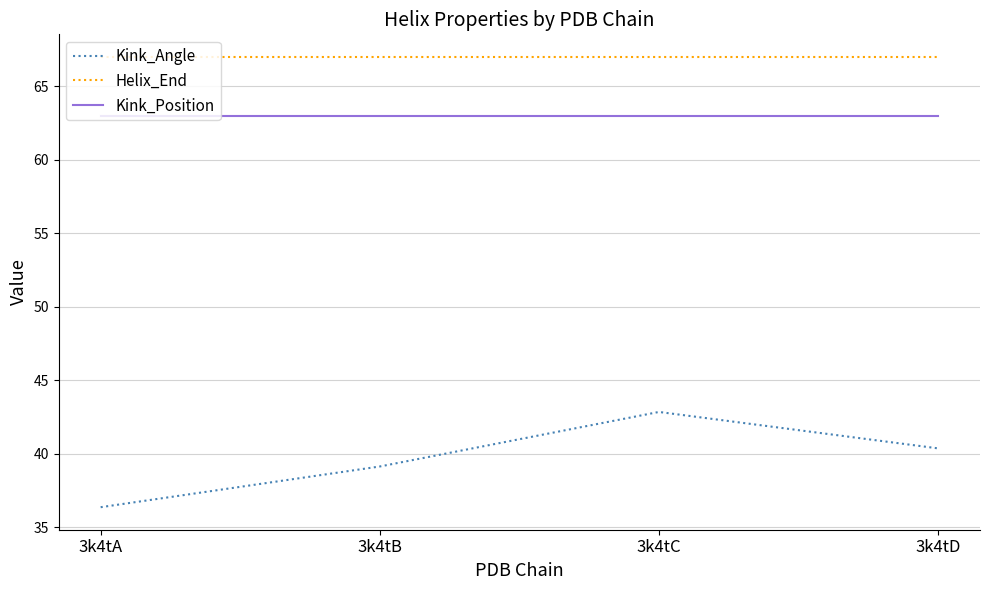

Is it true that Helix_End equals 33.3 at 3k4tC?

False